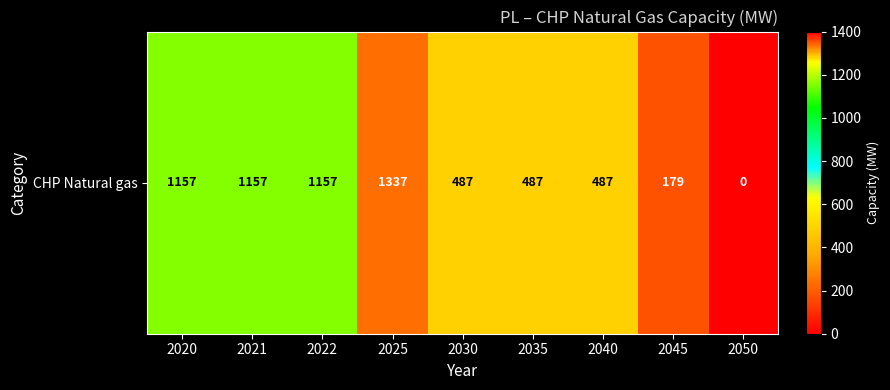

How many values are above zero?

8